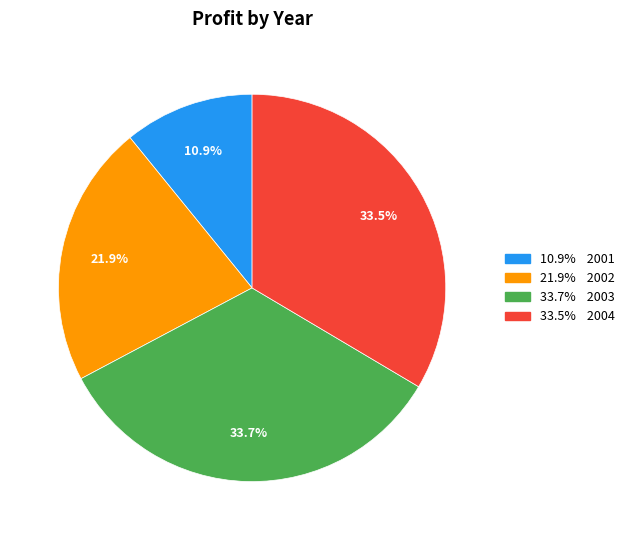

Is there any slice that represents more than half of the pie?

No